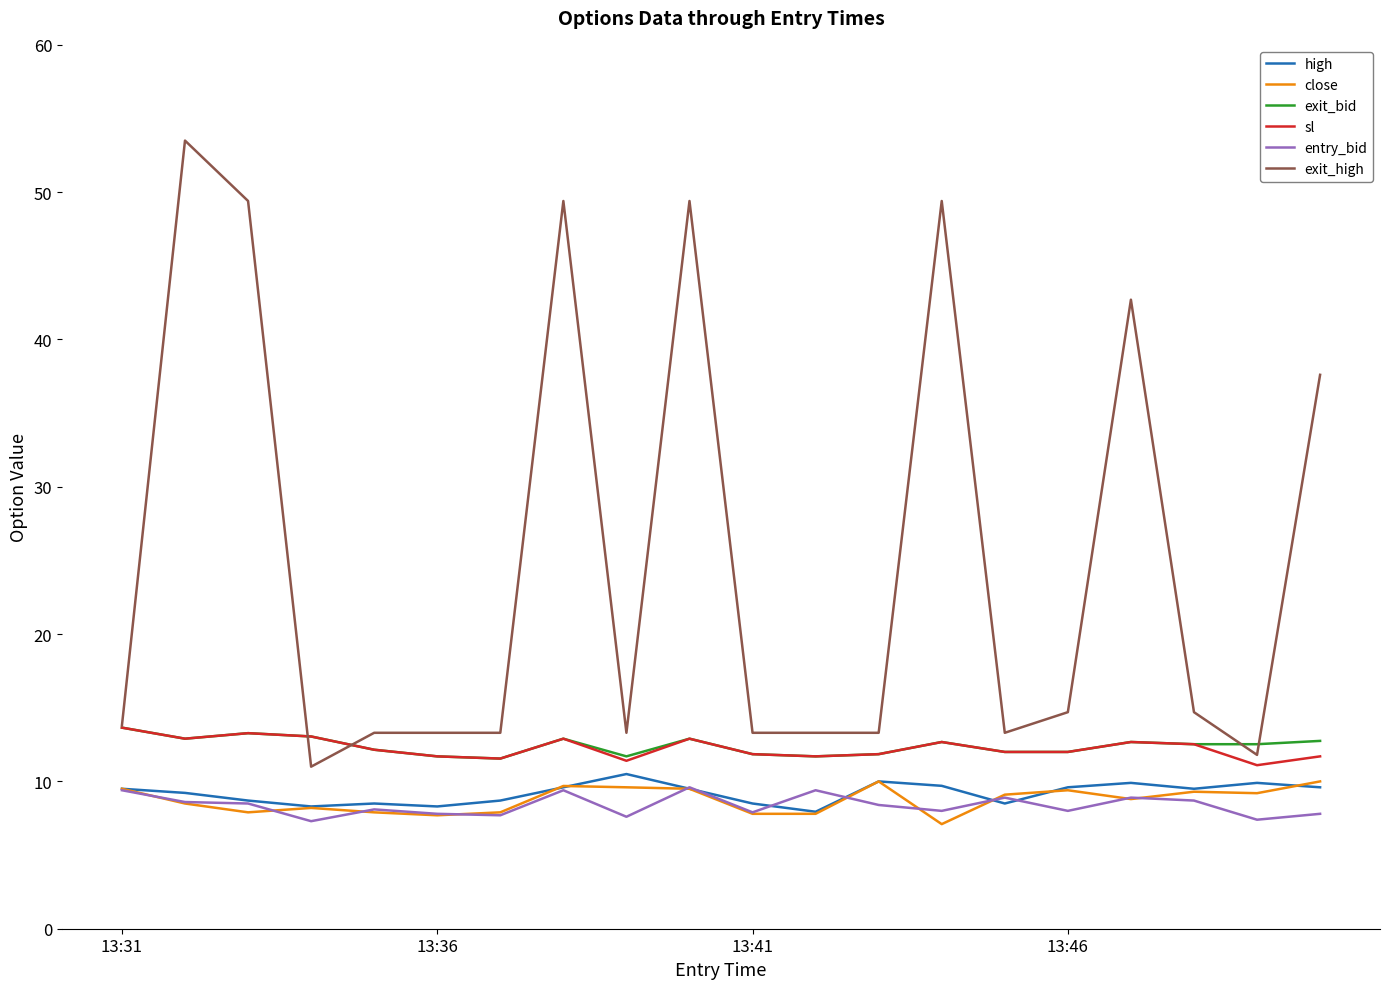

True or false: entry_bid and exit_bid intersect in this chart.

False